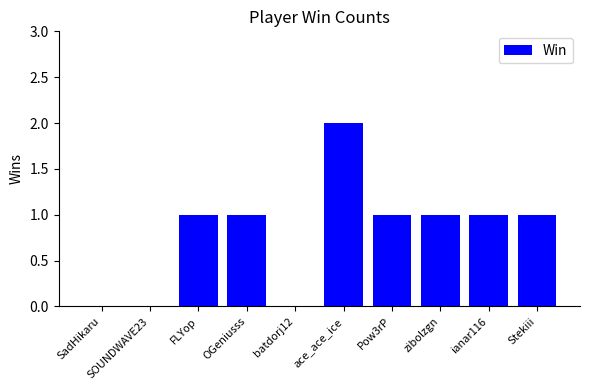

Which has a higher value, ace_ace_ice or SadHikaru?

ace_ace_ice